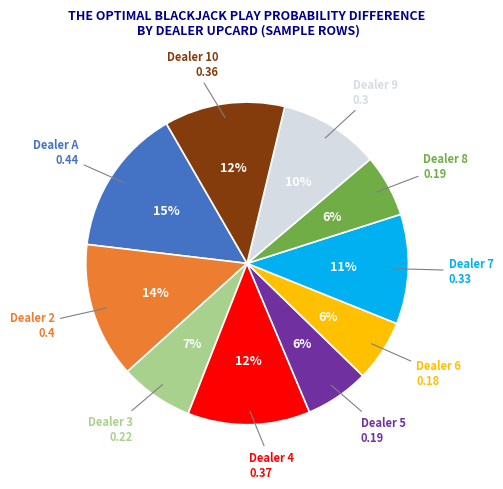

Does any single category account for the majority?

No